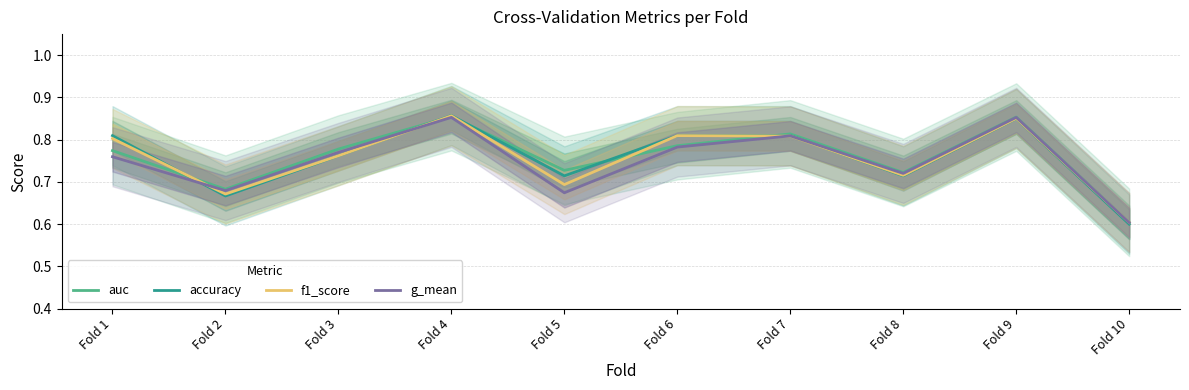

What are all the series names shown in the legend?

auc, accuracy, f1_score, g_mean